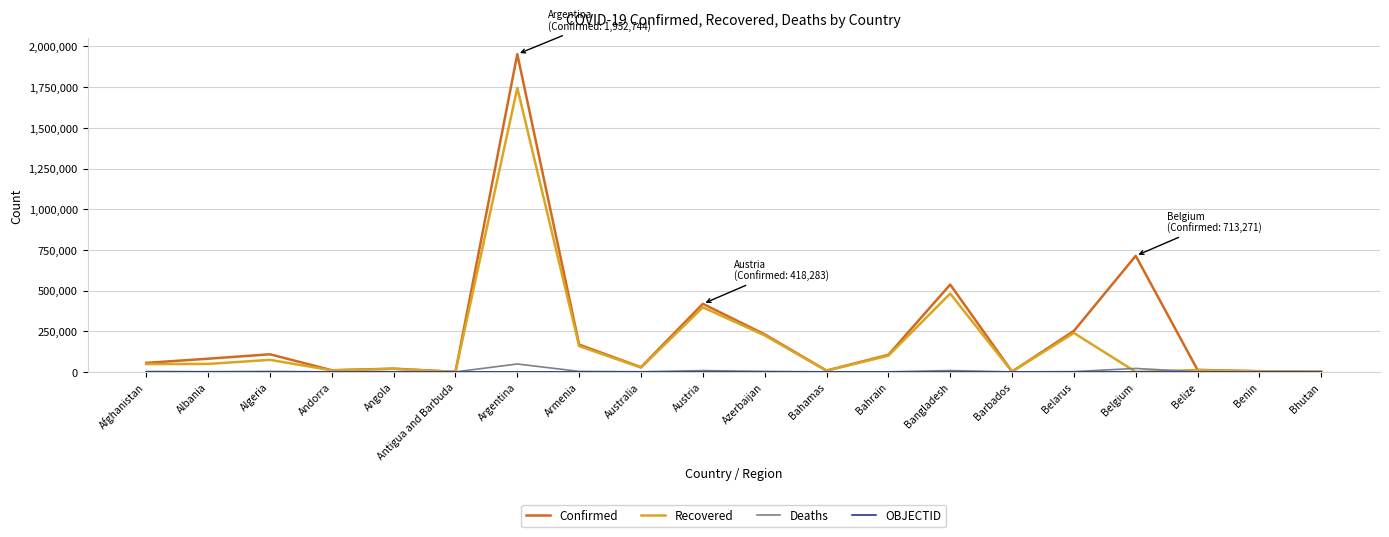

The value of Confirmed at Azerbaijan is 230617. True or false?

True